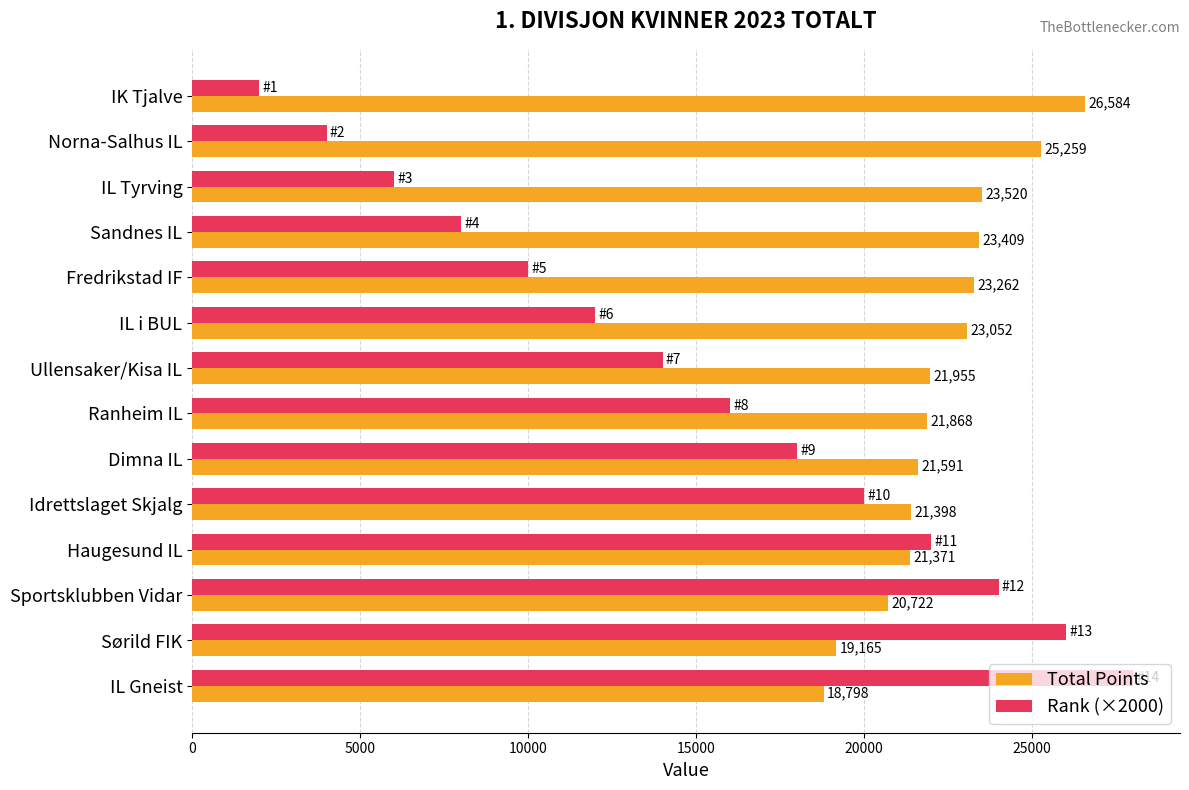

Read the Total Points value at IK Tjalve, to the nearest 50.

26600